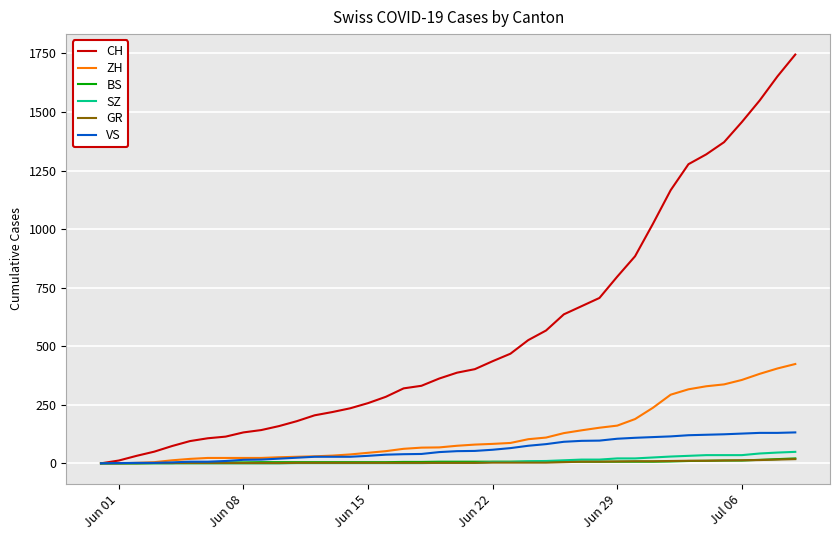

Which series has the largest range (max minus min)?

CH